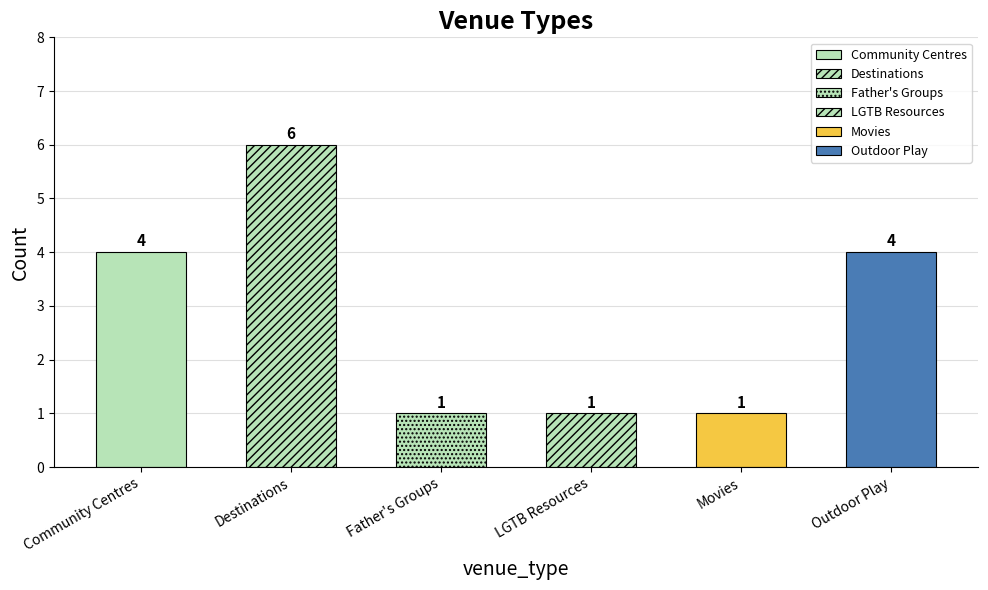

Between LGTB Resources and Destinations, which is larger?

Destinations